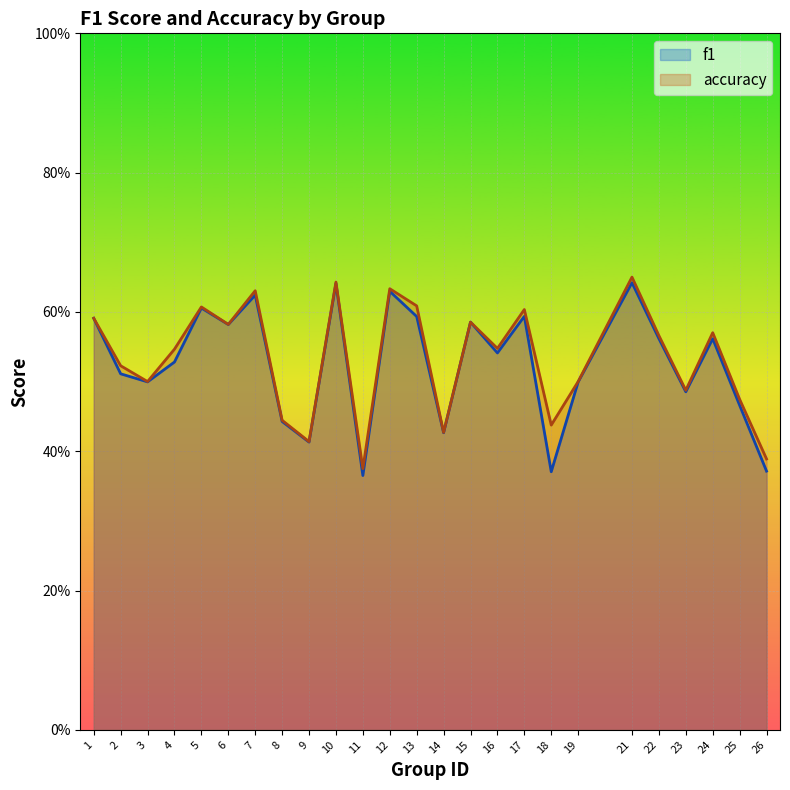

How many interior local peaks does the accuracy series have?

8